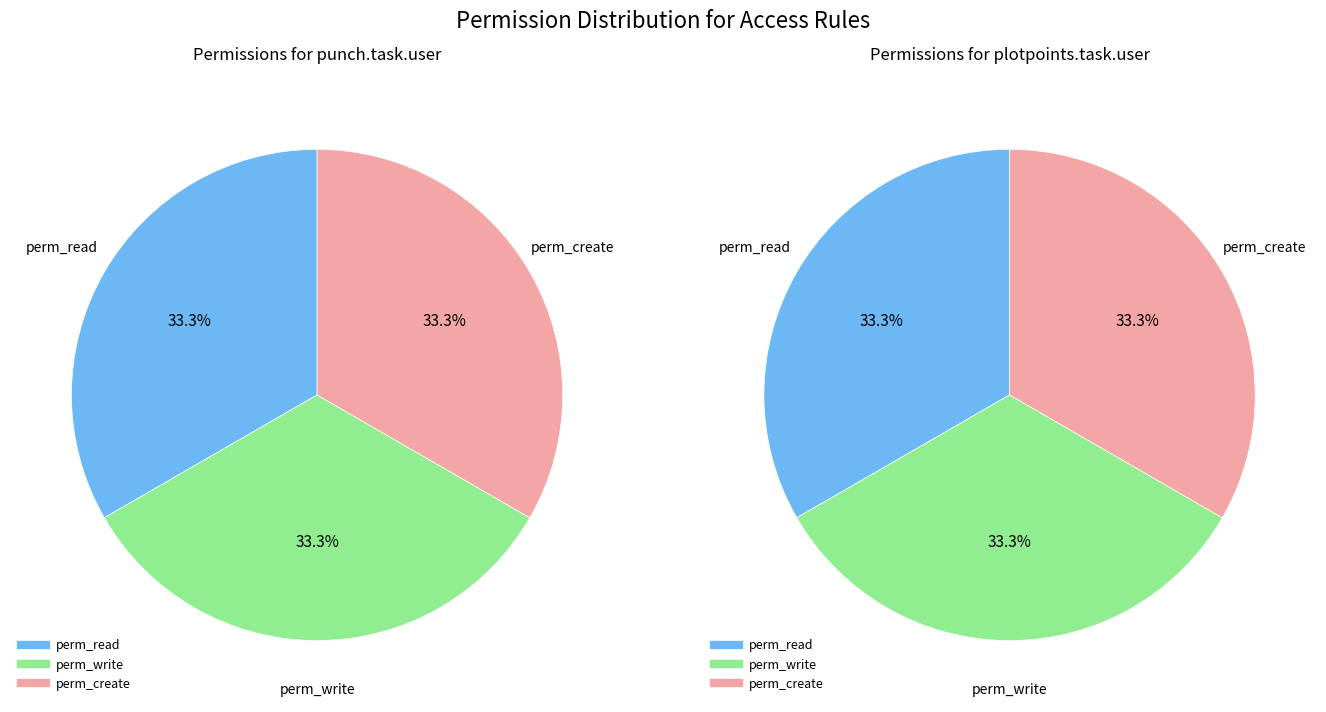

Is there any slice that represents more than half of the pie?

No